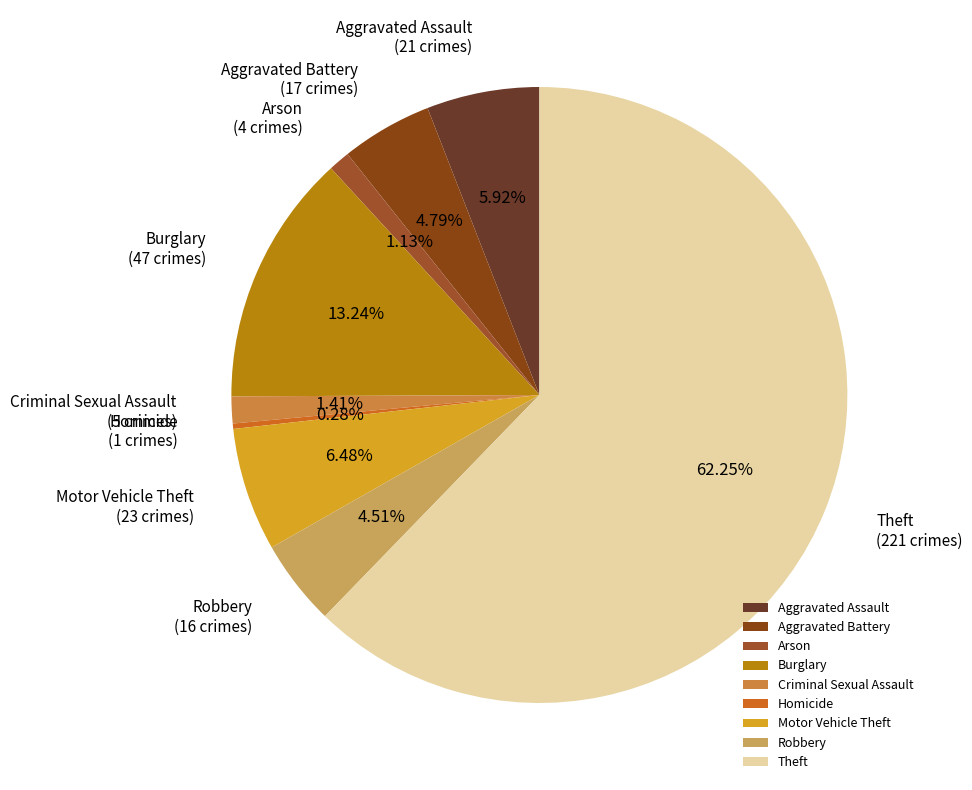

Which category has the biggest portion of the pie?

Theft